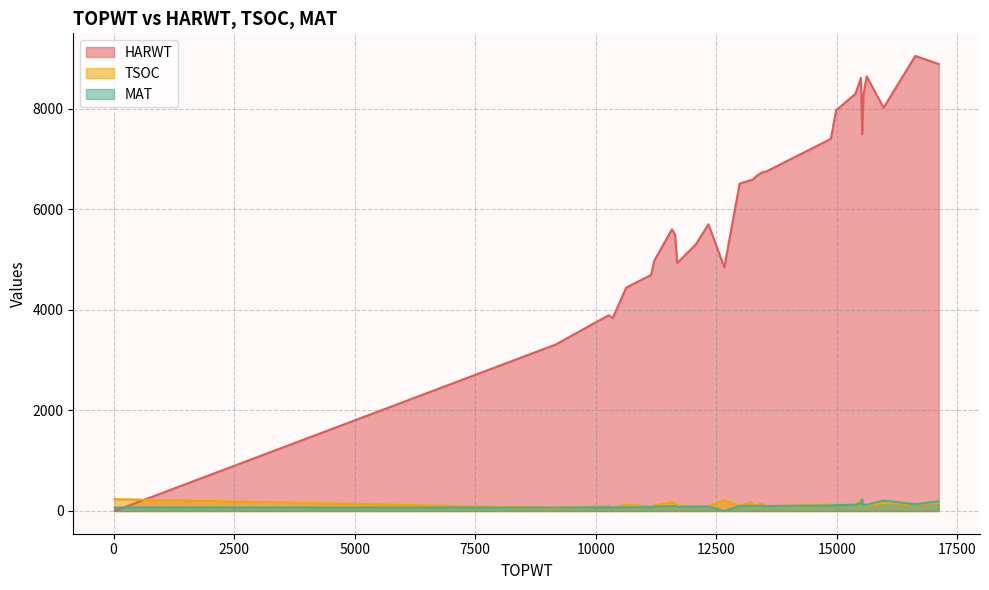

The value of TSOC at 15526 is 270. True or false?

False